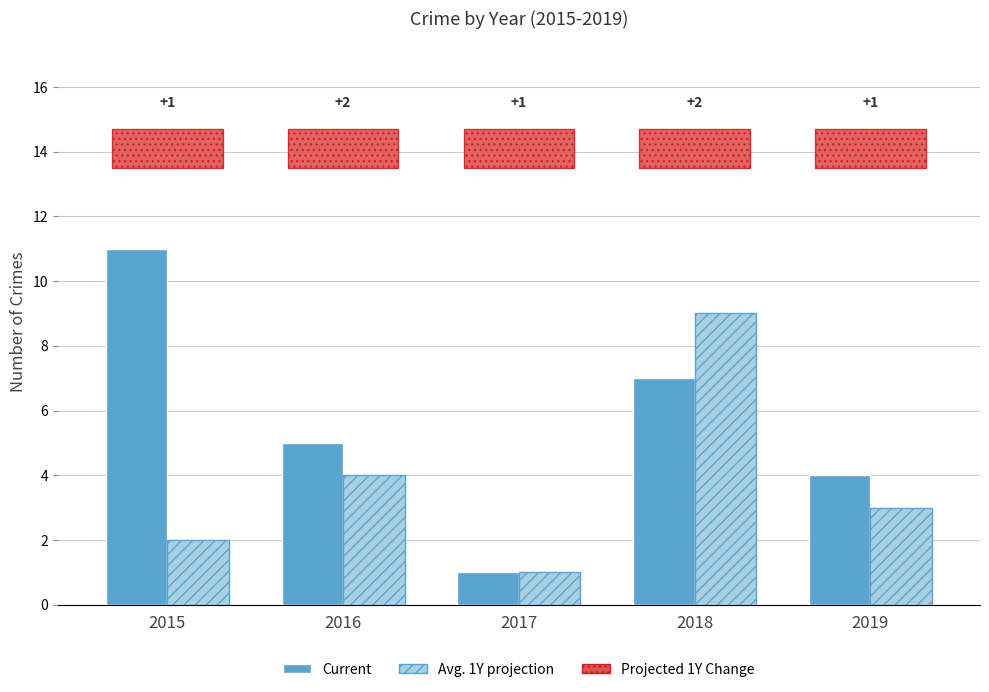

Which series changed the most between 2016 and 2019?

Current